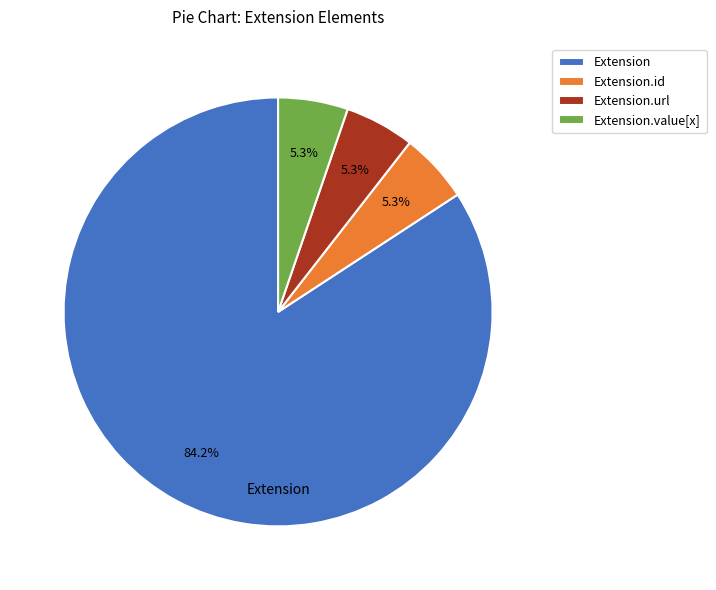

Count the number of slices in the pie.

4